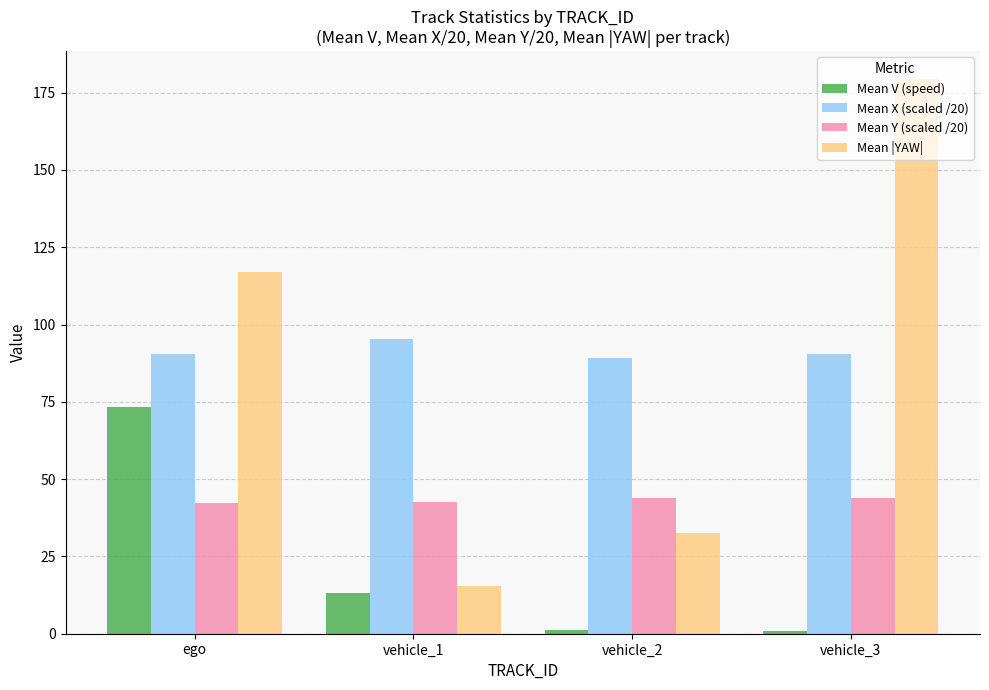

Is it true that Mean V (speed) equals 73.2 at ego?

True